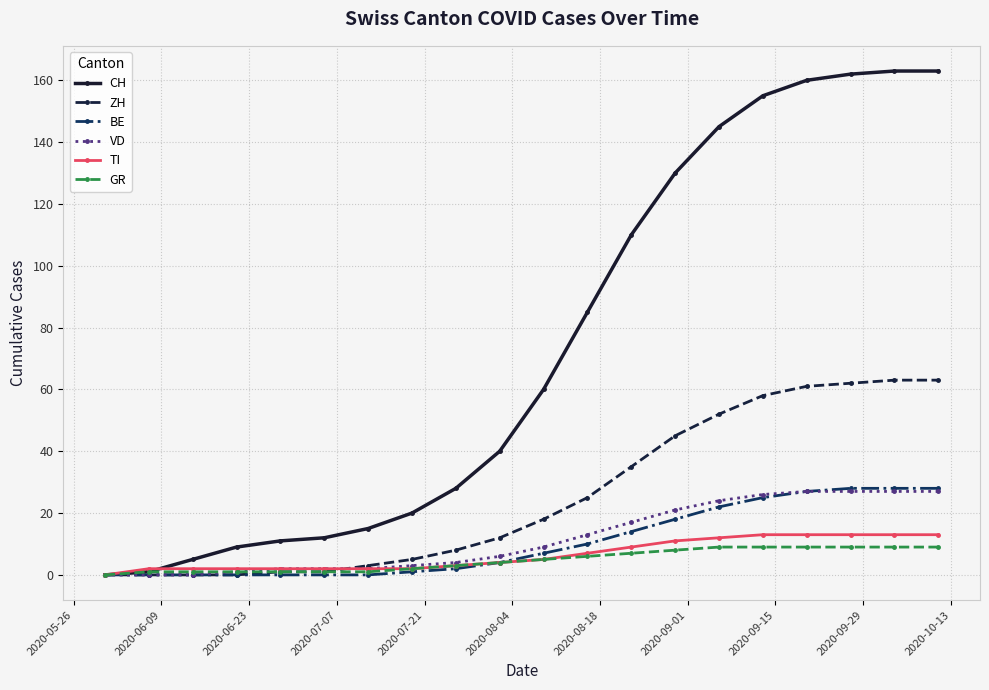

Which series has the widest spread of values?

CH